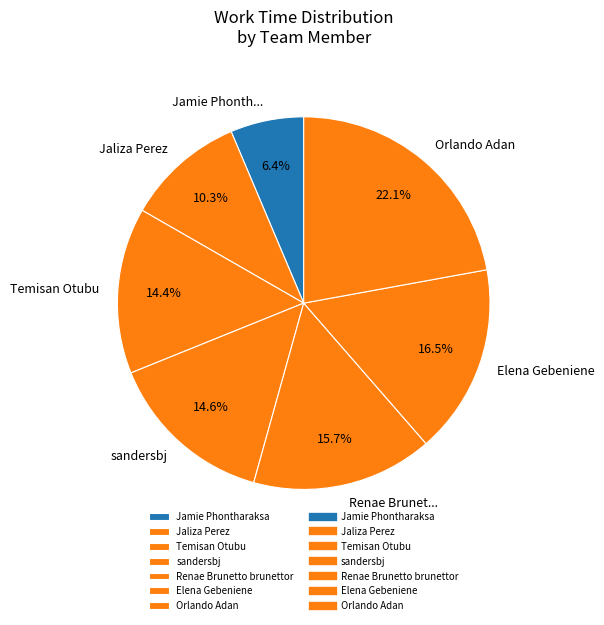

Rank the categories by value from highest to lowest.

Orlando Adan, Elena Gebeniene, Renae Brunetto brunettor, sandersbj, Temisan Otubu, Jaliza Perez, Jamie Phontharaksa